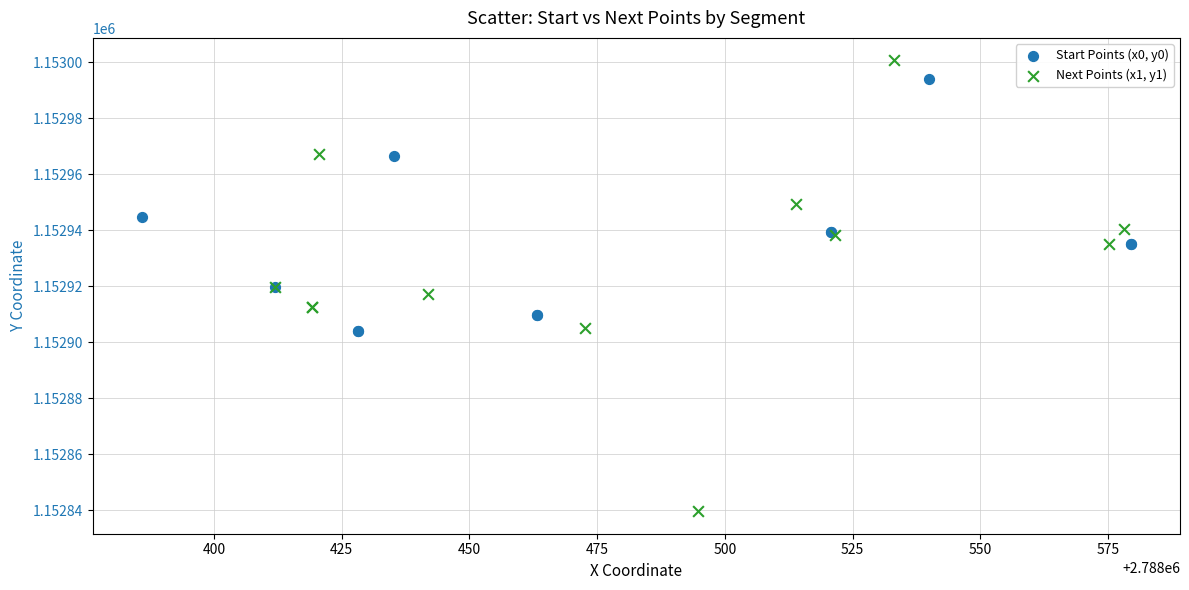

Which series reaches the maximum Y coordinate?

Next Points (x1, y1)